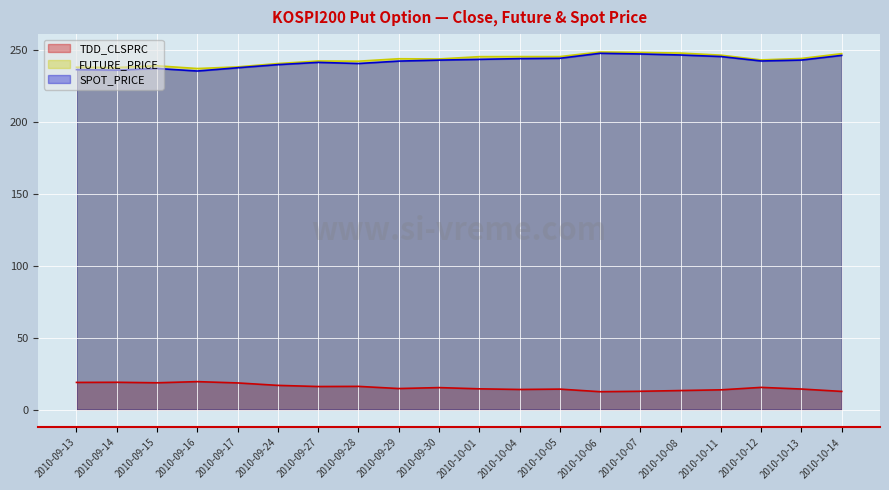

At which label does TDD_CLSPRC reach its minimum?

2010-10-06